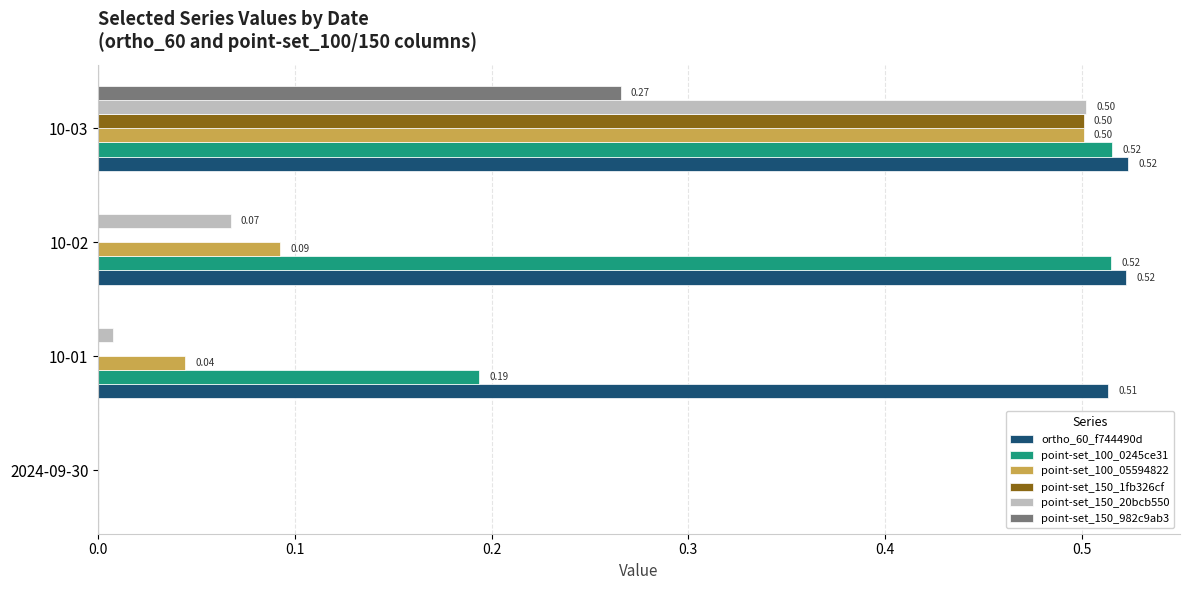

Which series changed the most between 10-02 and 10-03?

point-set_150_1fb326cf